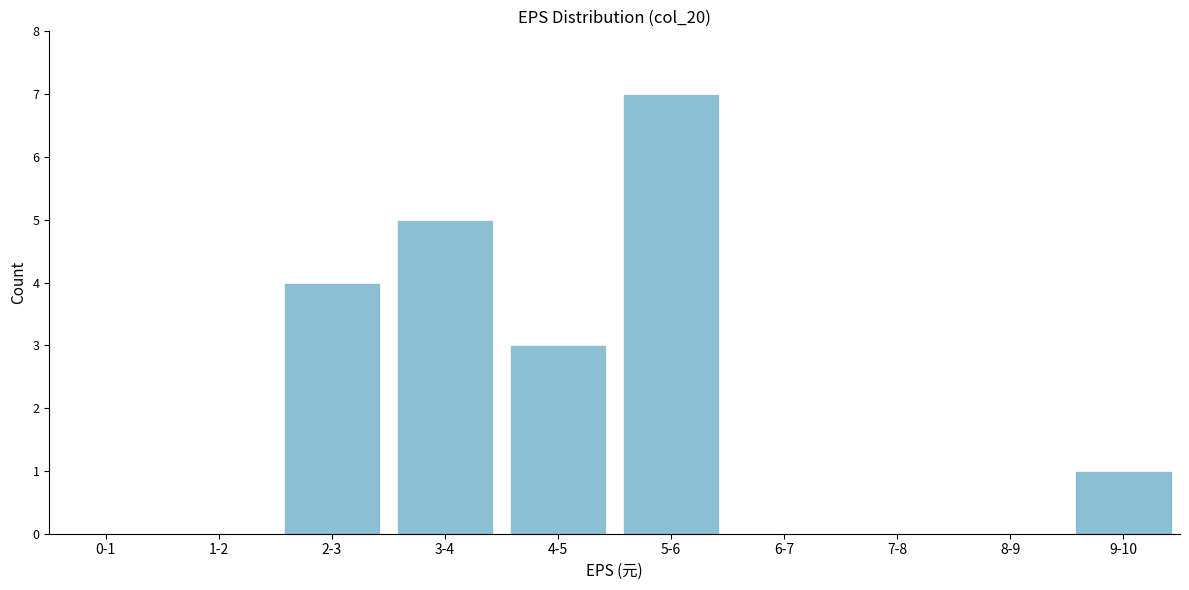

Reading left to right, what are all the values shown in this chart?

0-1=0	1-2=0	2-3=4	3-4=5	4-5=3	5-6=7	6-7=0	7-8=0	8-9=0	9-10=1